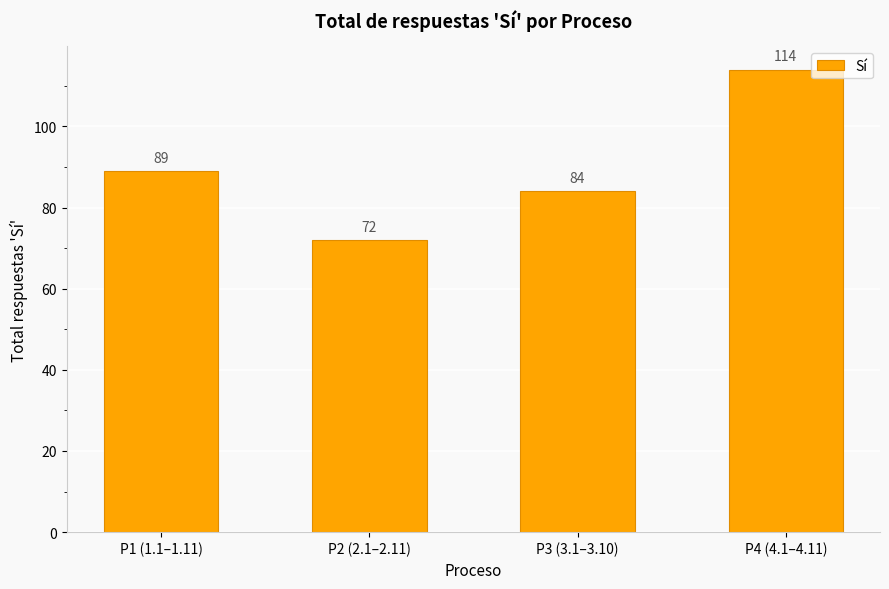

How many data points are less than 89?

2